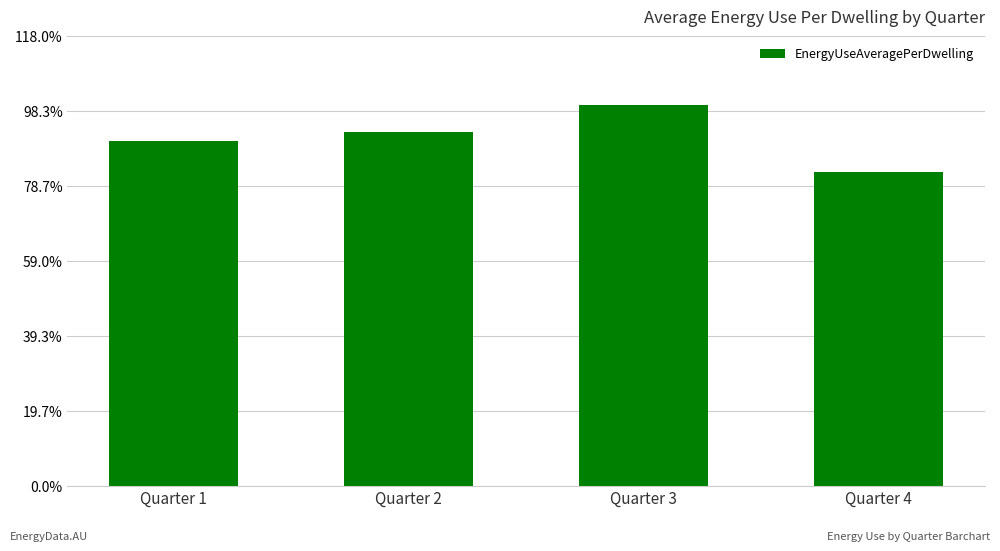

Rank the categories by value from highest to lowest.

Quarter 3, Quarter 2, Quarter 1, Quarter 4